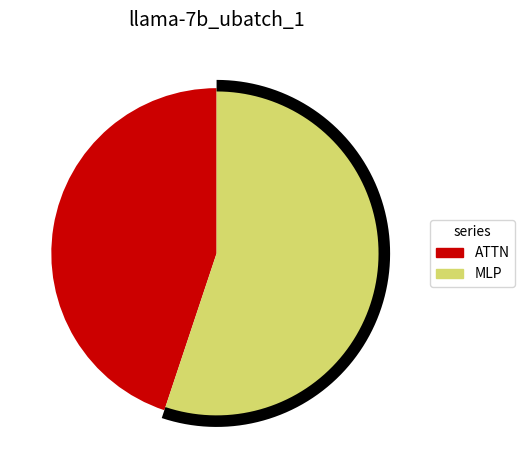

Is it true that RMSNorm1 is 0% of the pie?

True